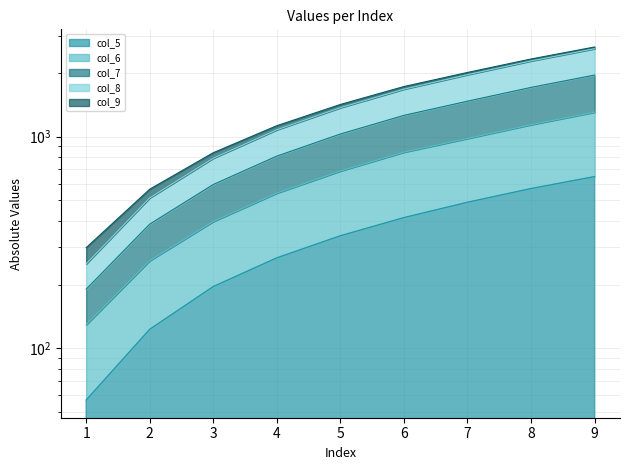

The value of col_6 at 6 is 1276.0. True or false?

False